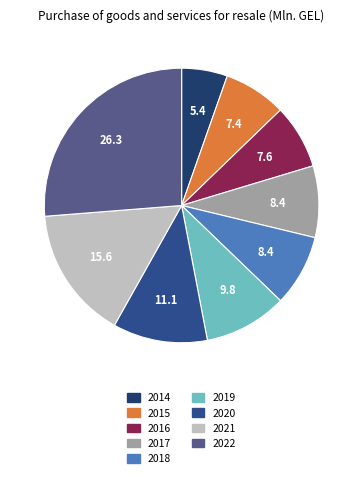

What percentage is the 2022 slice, to the nearest percent?

26%